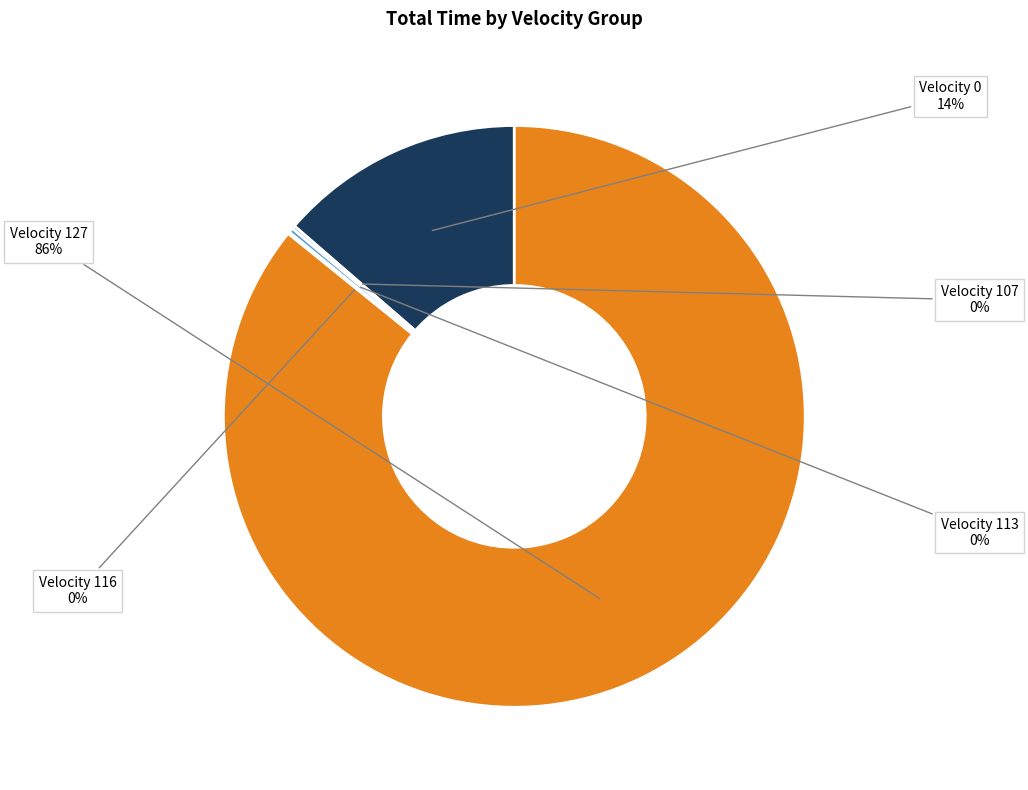

Which slice is the largest?

Velocity 127